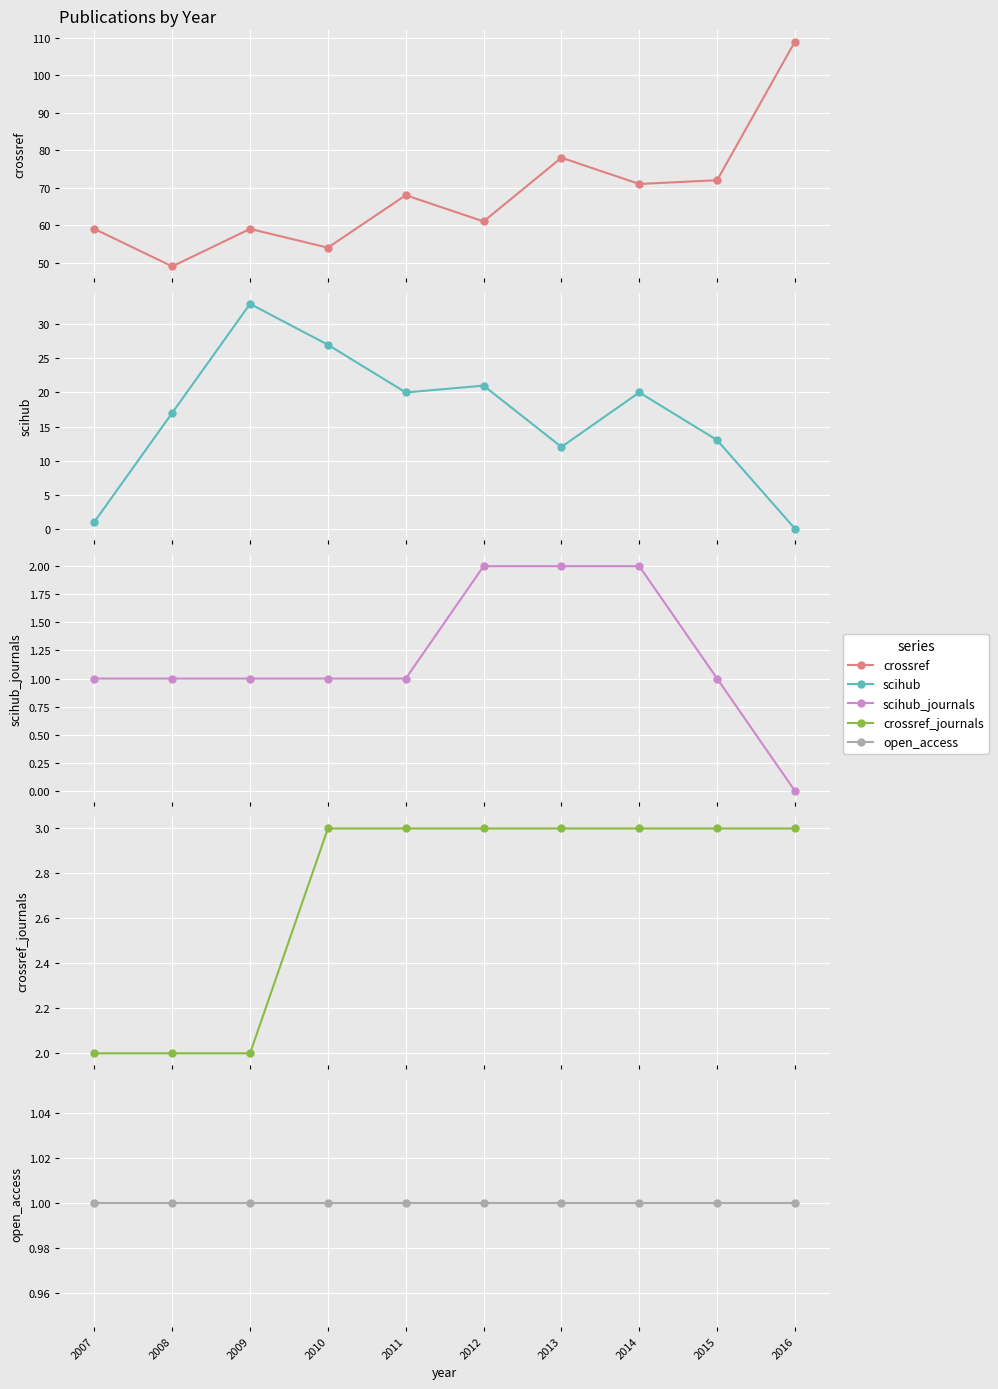

How many categories are shown in the chart?

10